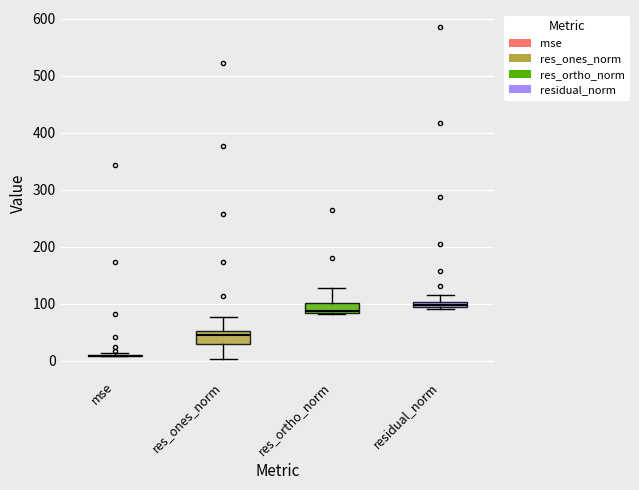

Where is the upper edge of the box for res_ones_norm on the y-axis? The values are not printed on the chart, so give them approximately, as read against the axis.

50